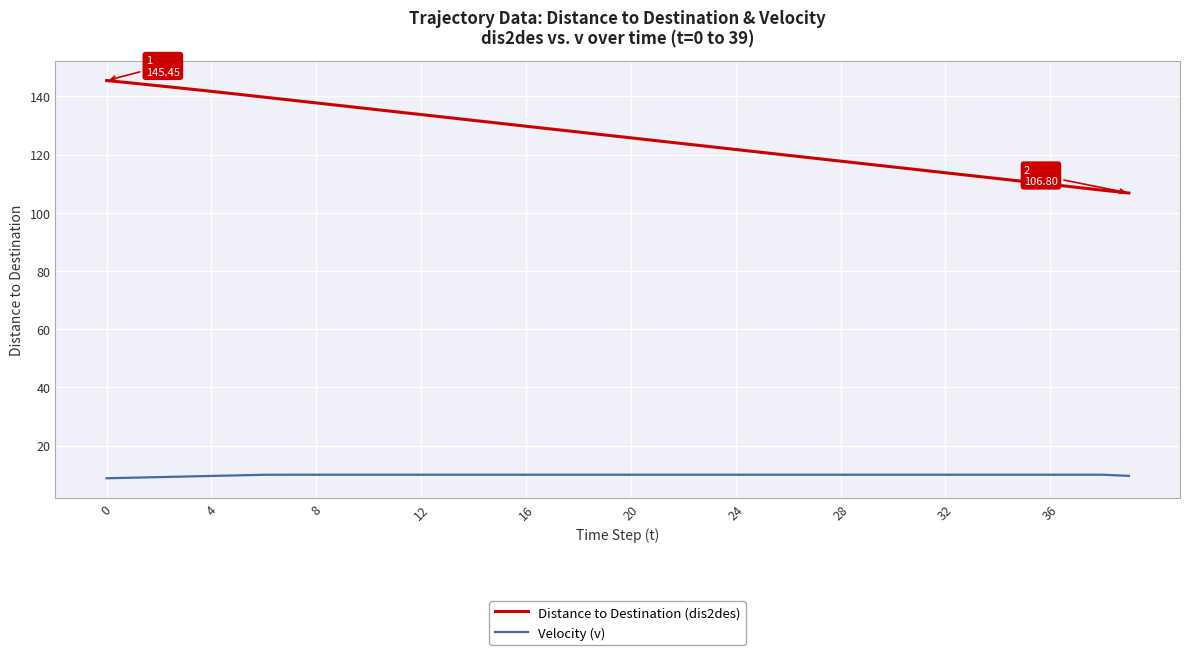

True or false: Velocity (v) and Distance to Destination (dis2des) cross at least once.

False